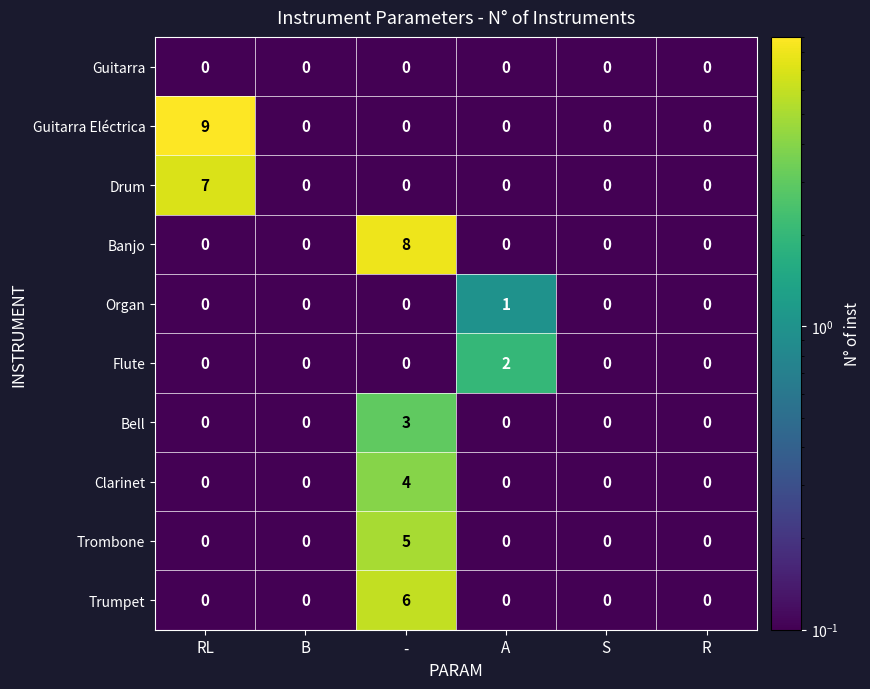

At which category is the sum across all series the highest?

-